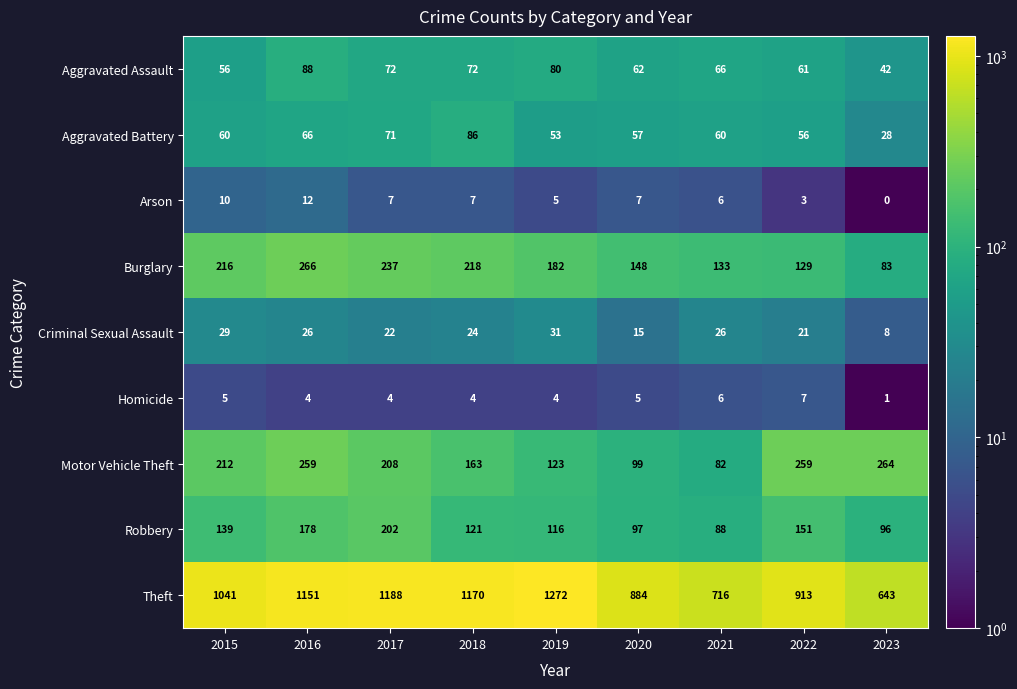

What is the difference between the maximum and minimum values in the Homicide series?

6